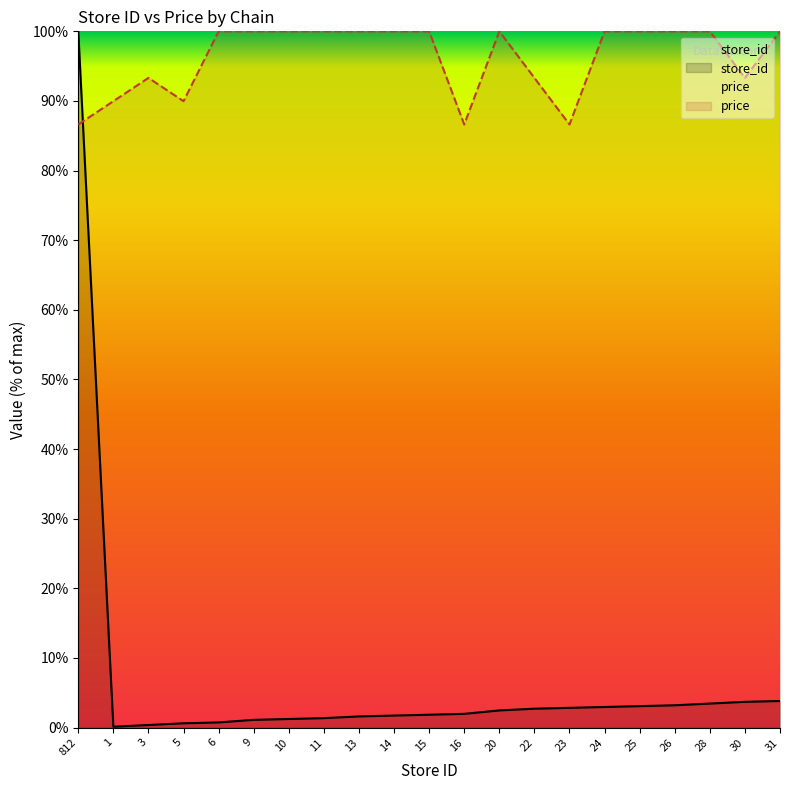

Which series has the largest total across all categories?

price